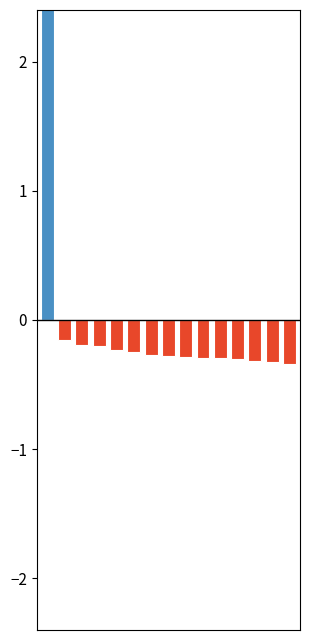

At how many categories does at least one series exceed 3?

1